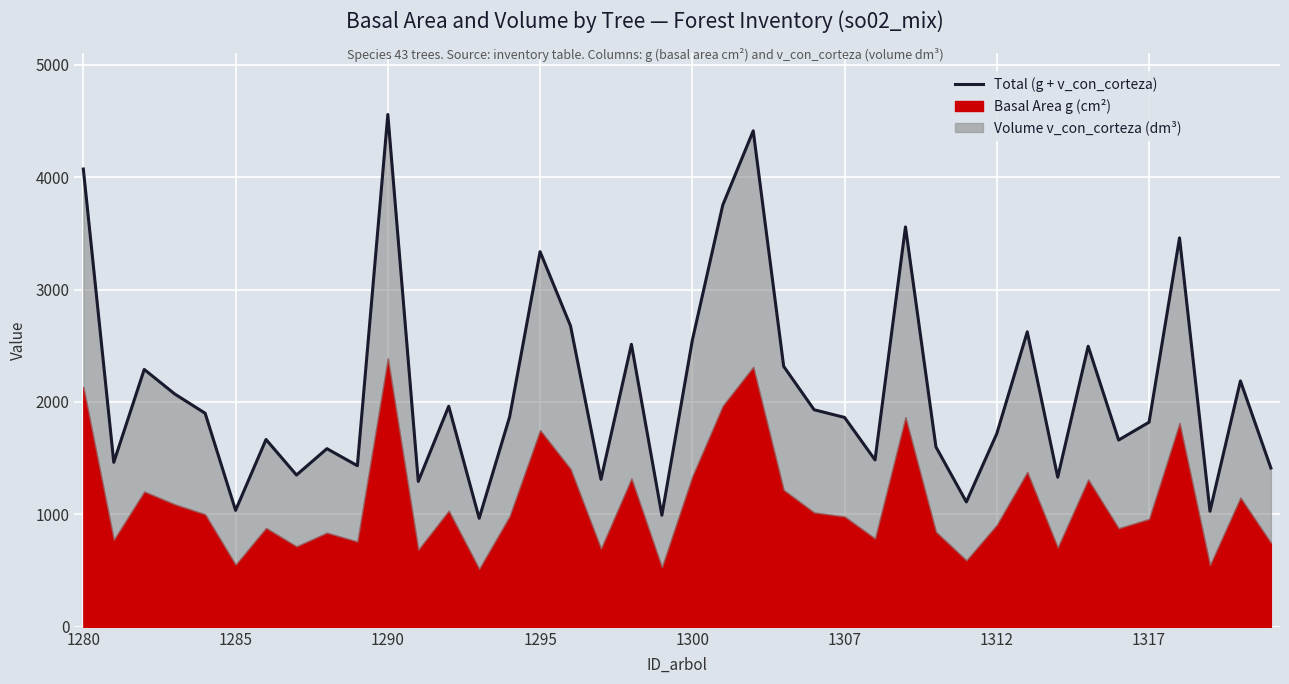

What is the sum of the values at 18 and 34?

4174.0